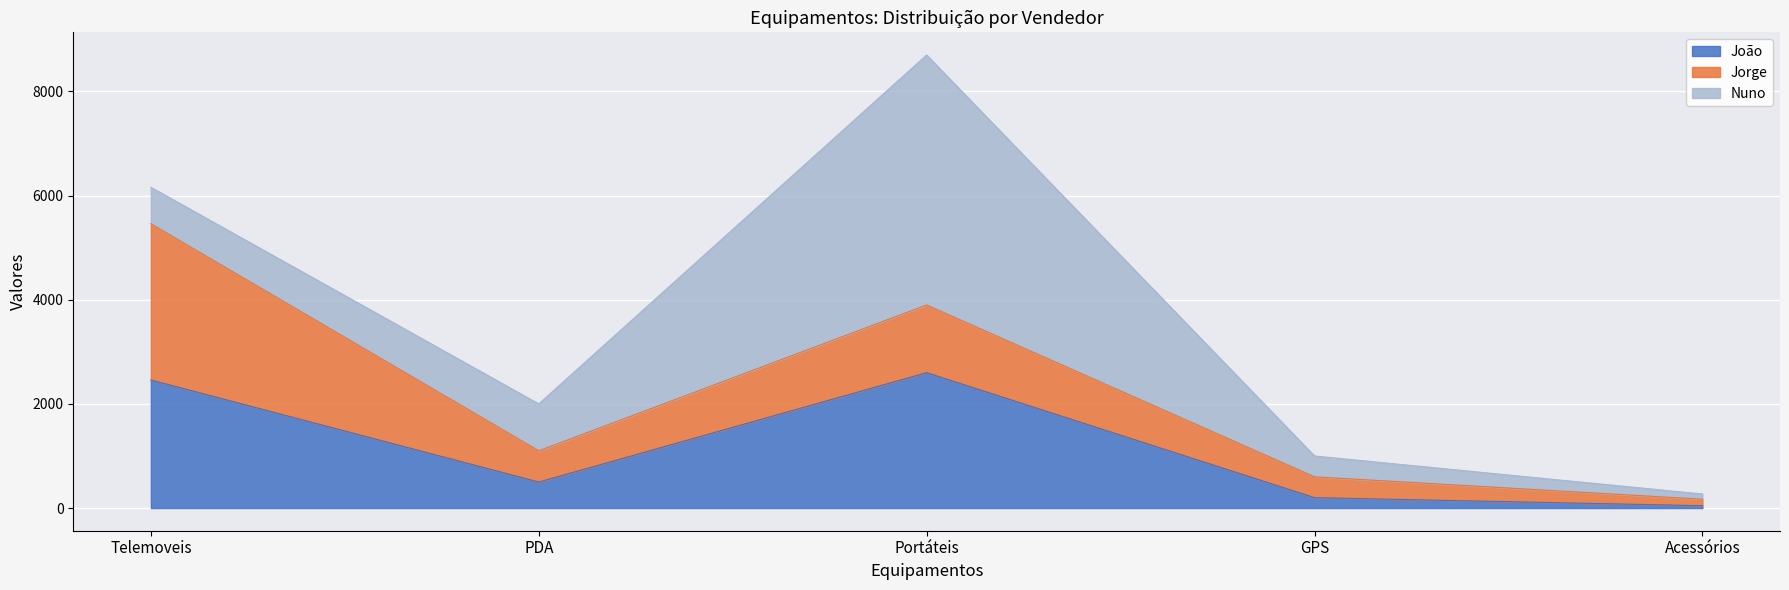

Between which two adjacent categories do João and Nuno first intersect?

Telemoveis and PDA